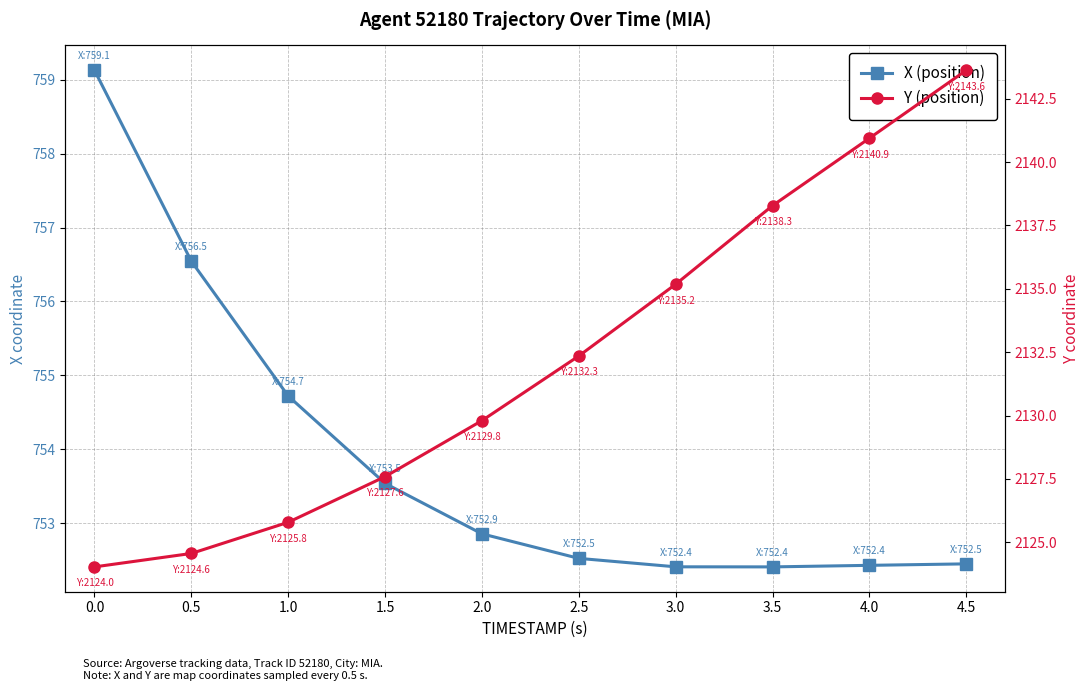

Where is Y (position) nearest to the value 2133?

2.5